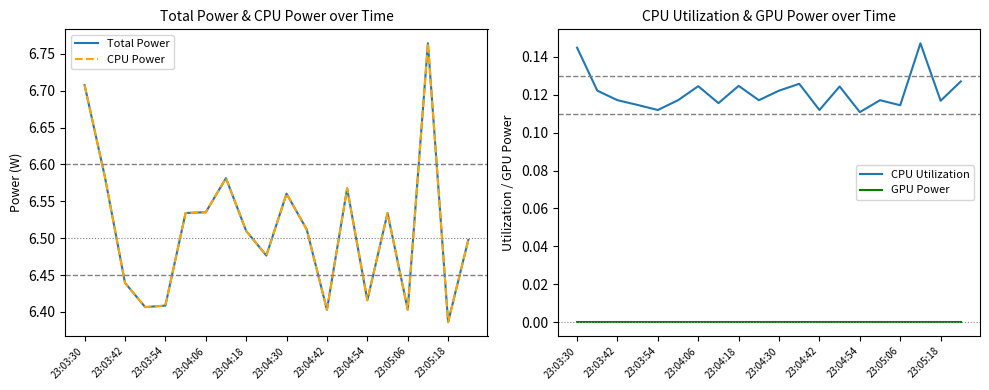

What is the difference between the second highest and minimum values in the CPU Power series?

0.3